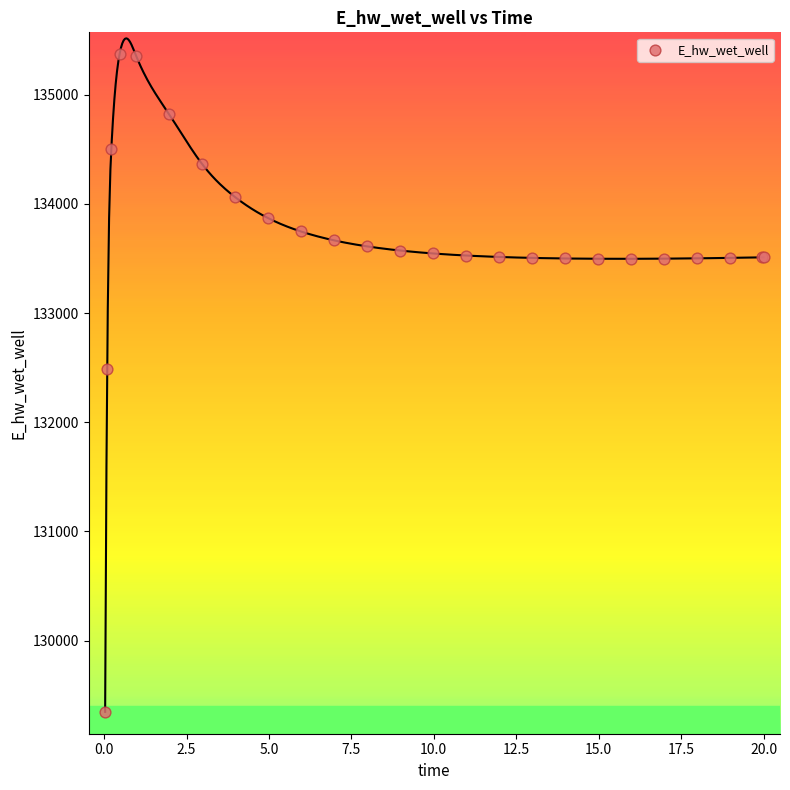

What Y value in the scatter plot is closest to 132358?

132491.4